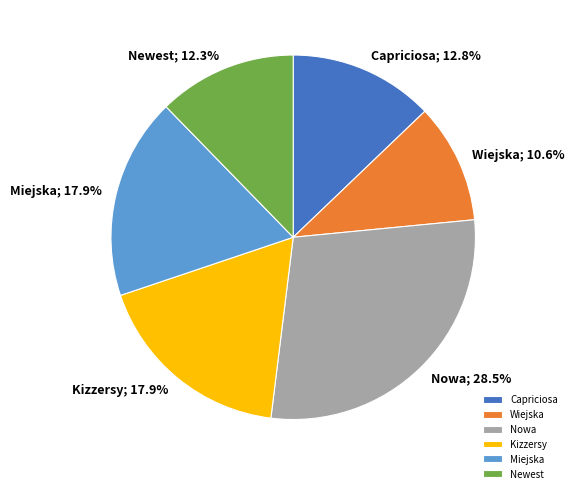

Between Capriciosa and Newest, which is larger?

Capriciosa